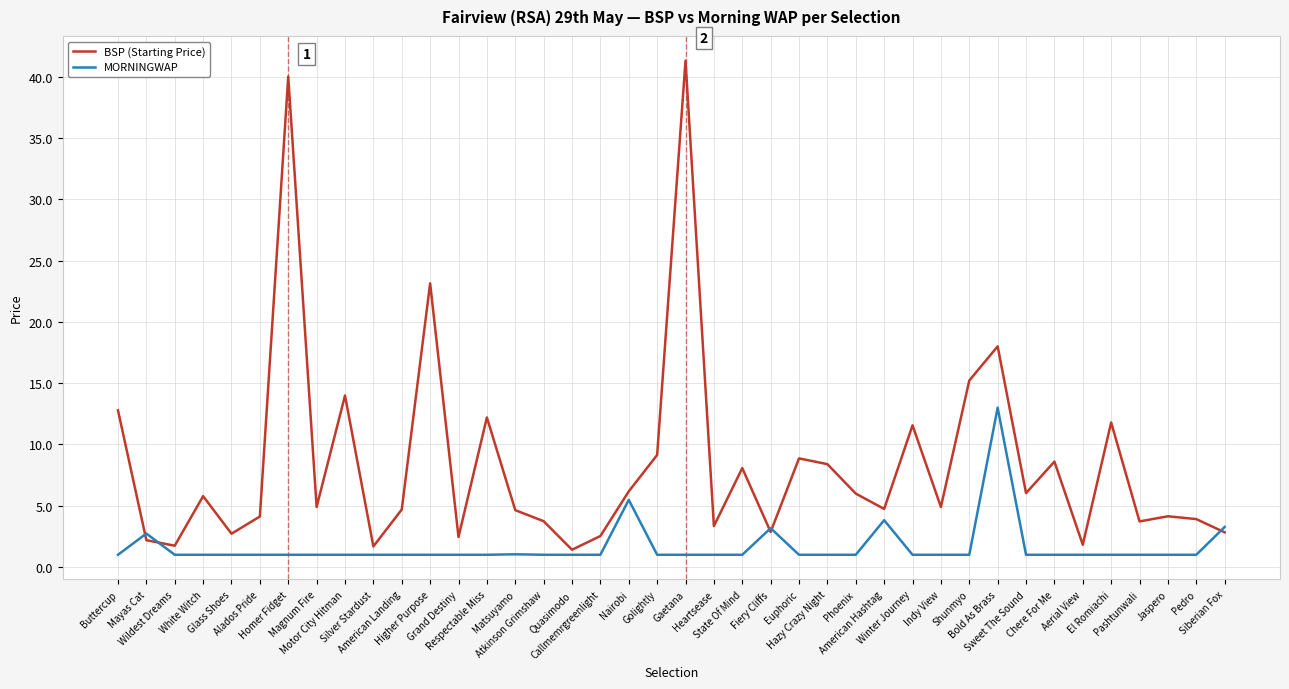

List the series in order of their overall mean, lowest first.

MORNINGWAP, BSP (Starting Price)